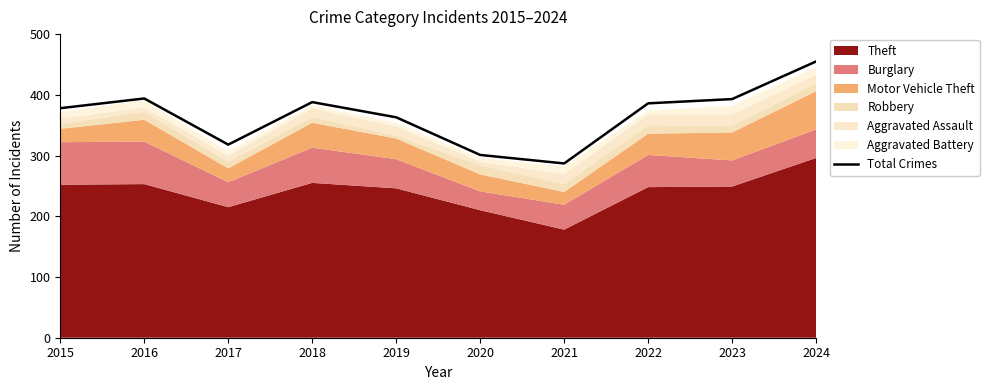

What is the change in value from 2022 to 2024?

+69